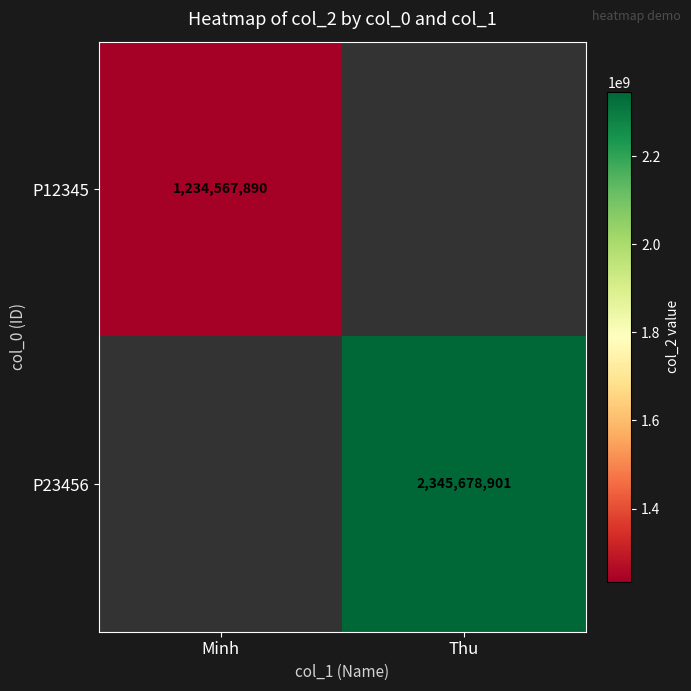

True or false: P23456 has a value of 2345678901 at Thu.

True